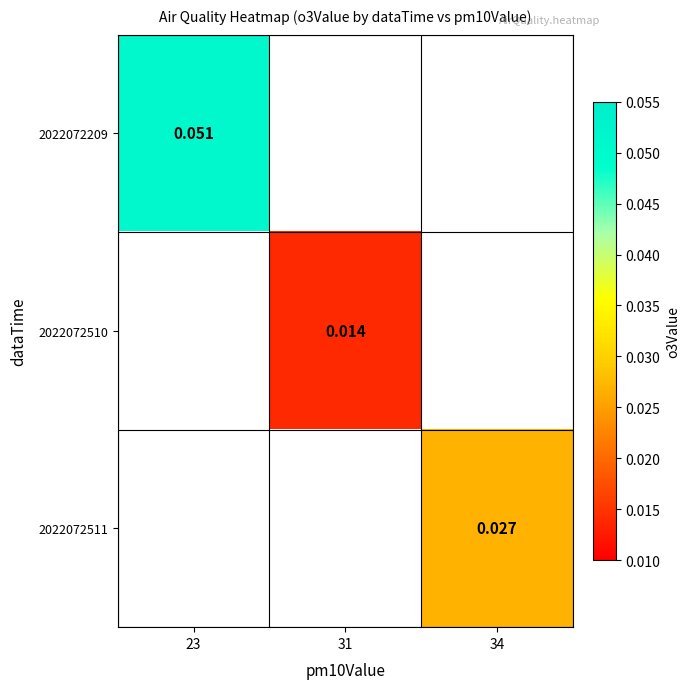

How many distinct data groups are displayed?

3